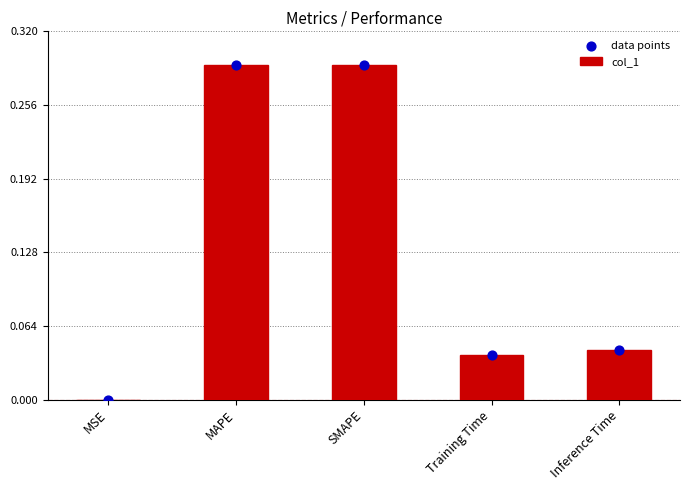

At which category is the sum across all series the highest?

MAPE